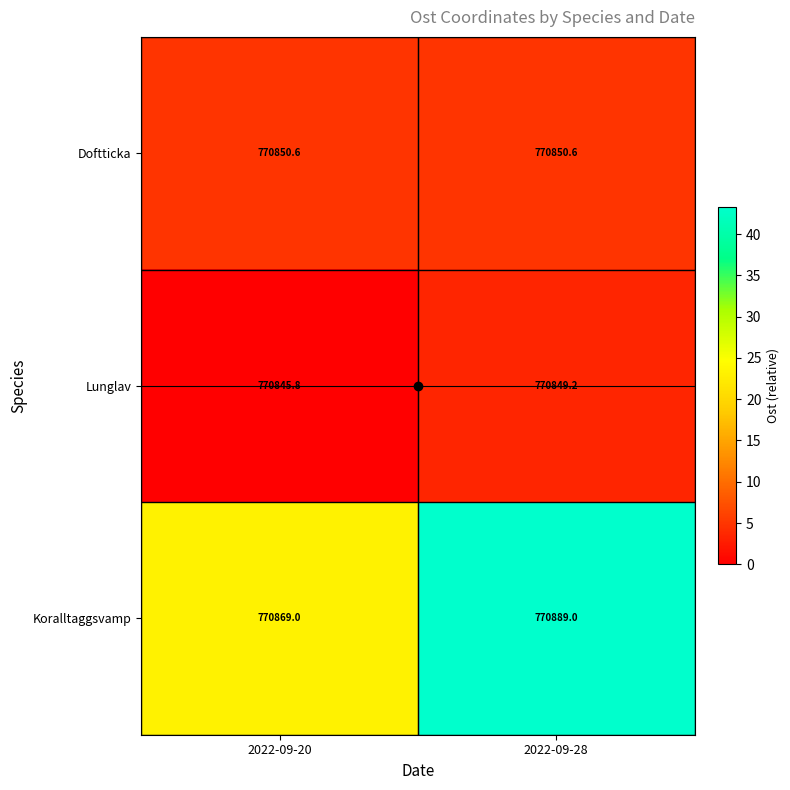

Where is Lunglav nearest to the value 770847?

2022-09-20